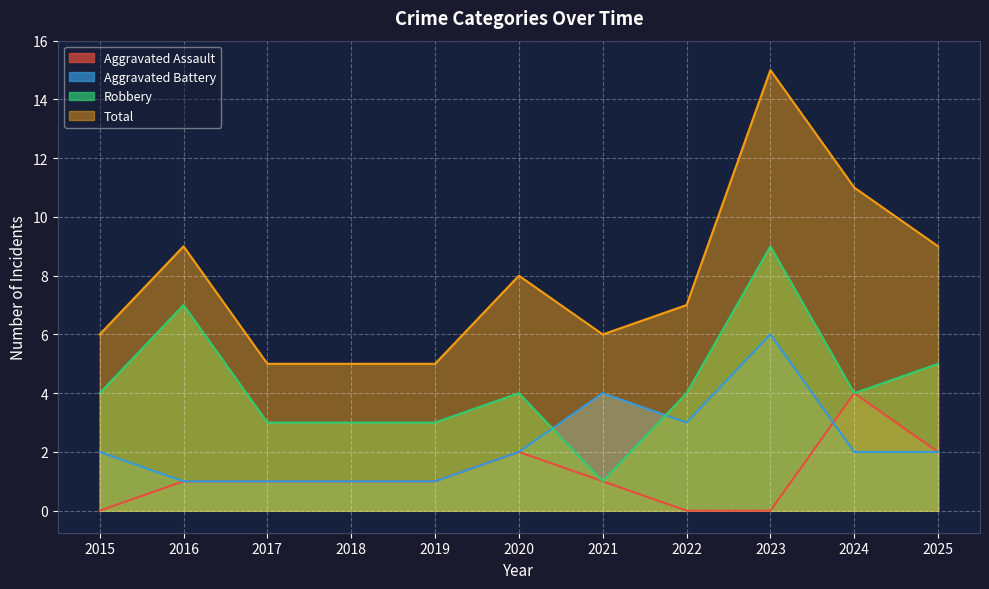

How many data points does each series have?

11